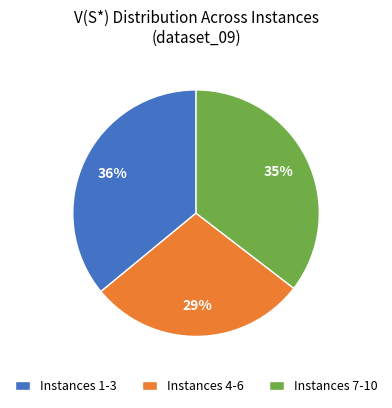

Which slice is the smallest?

Instances 4-6